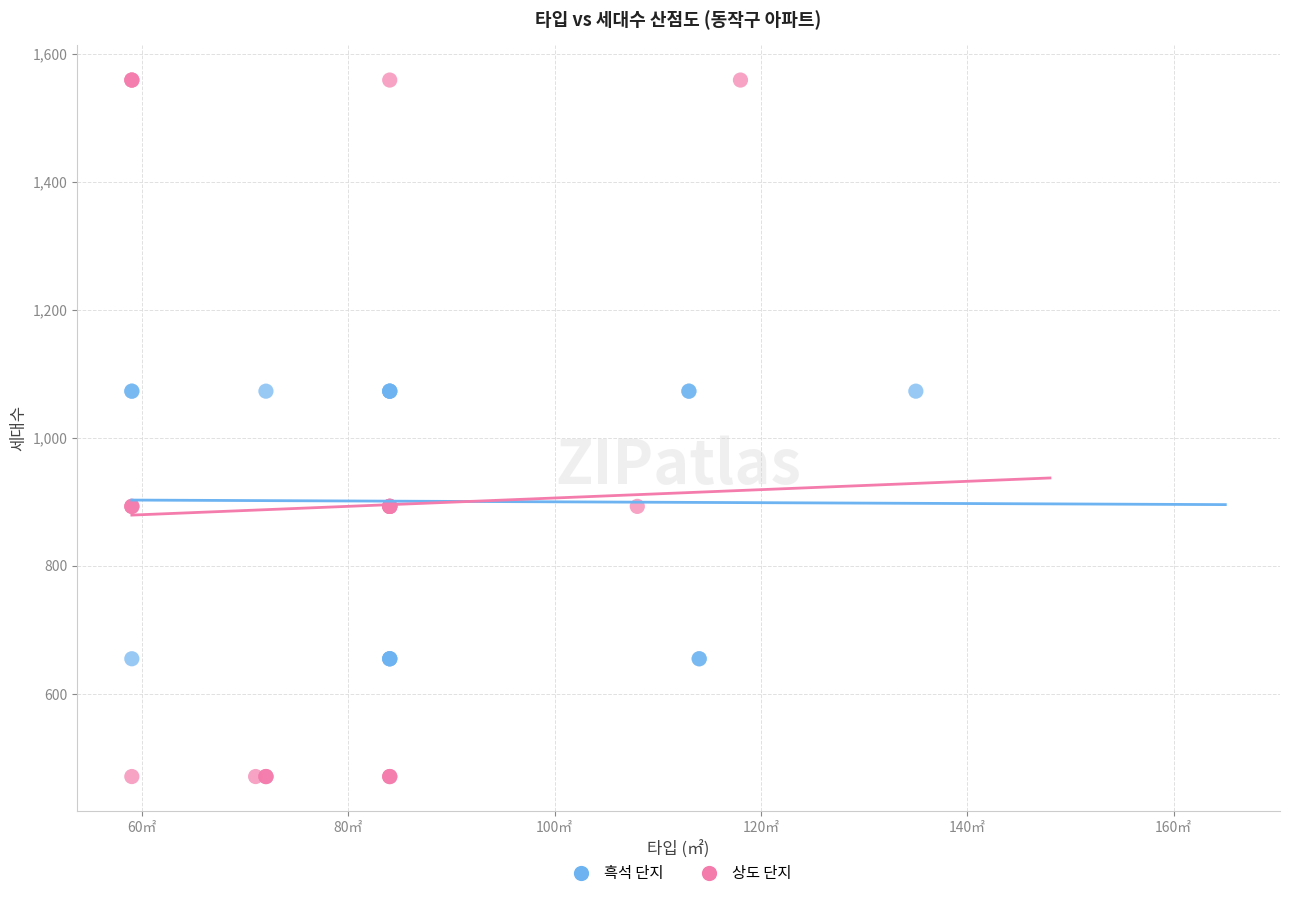

Which series reaches the minimum Y coordinate?

상도 단지